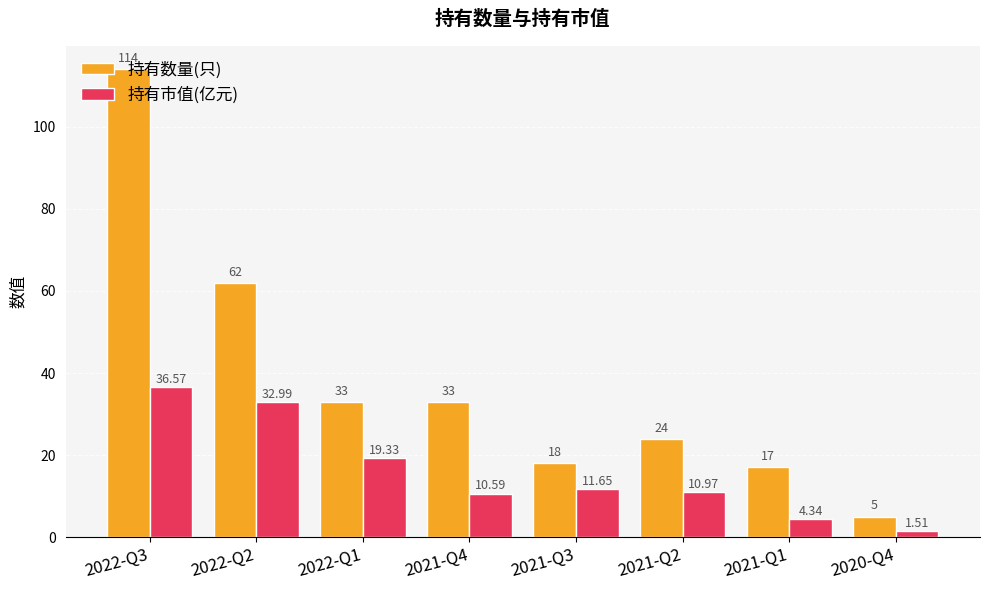

Which series has the largest range (max minus min)?

持有数量(只)